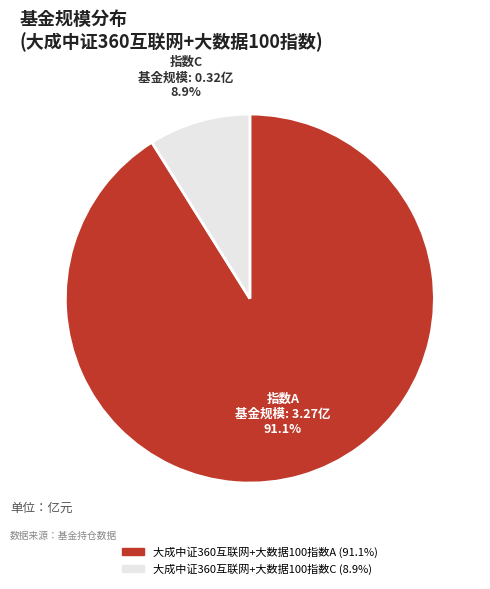

What is the smallest slice in the pie chart?

大成中证360互联网+大数据100指数C